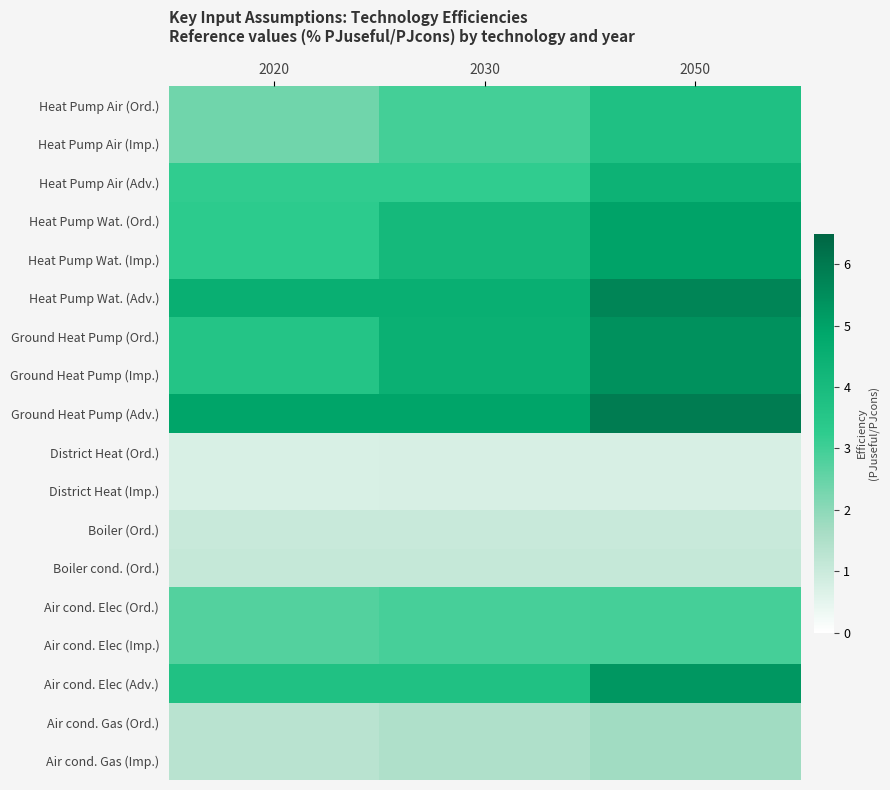

At how many categories does at least one series exceed 3?

3